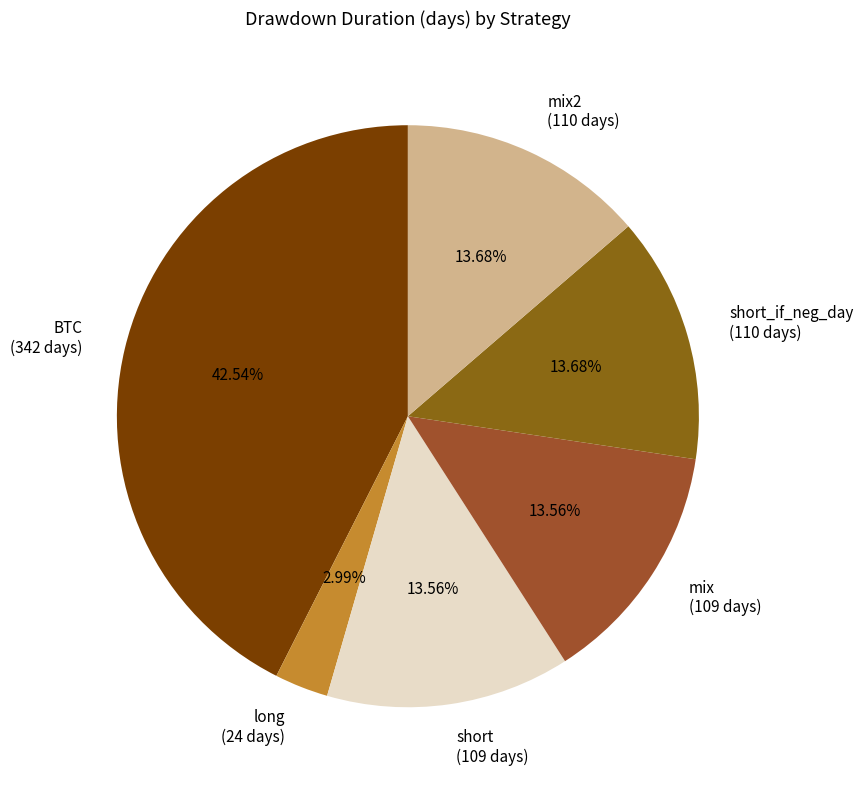

Combined, do BTC (342 days) and short_if_neg_day (110 days) account for over 50%?

Yes